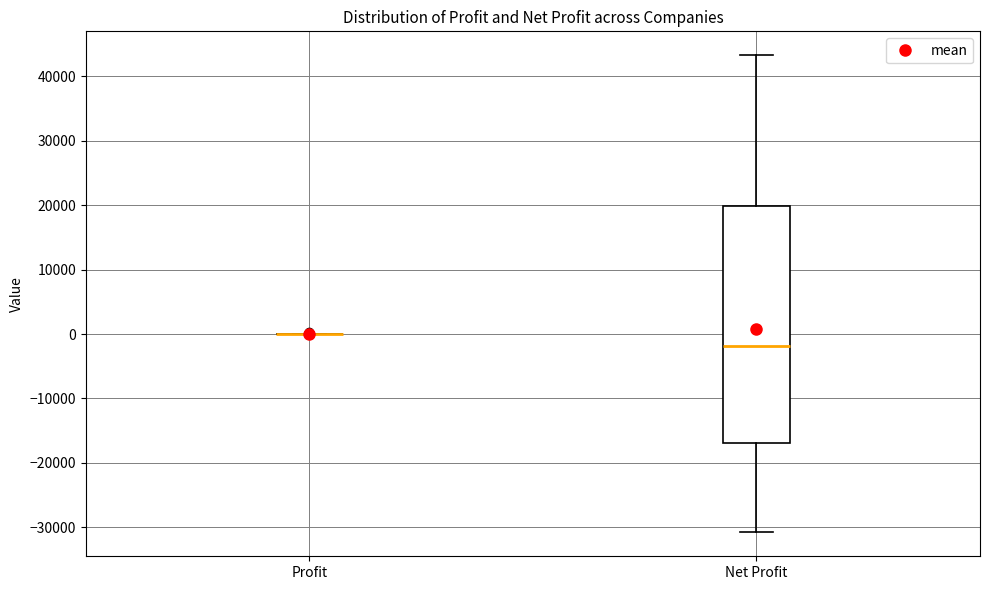

Which box is the tallest, from its lower edge to its upper edge?

Net Profit